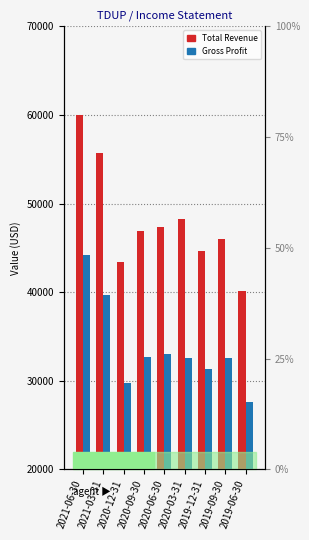

What is the label of the 7th bar from the left?

2019-12-31